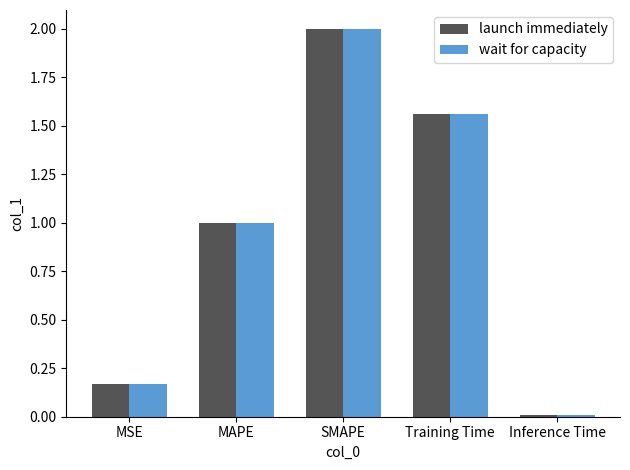

Read the wait for capacity value at MAPE.

1.0